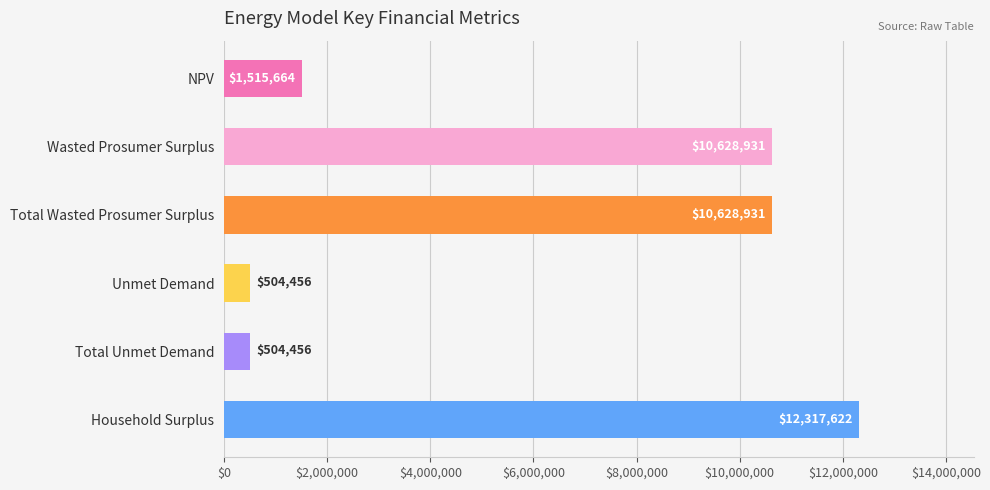

Approximately how many times larger is the value at NPV compared to Total Unmet Demand?

3.0